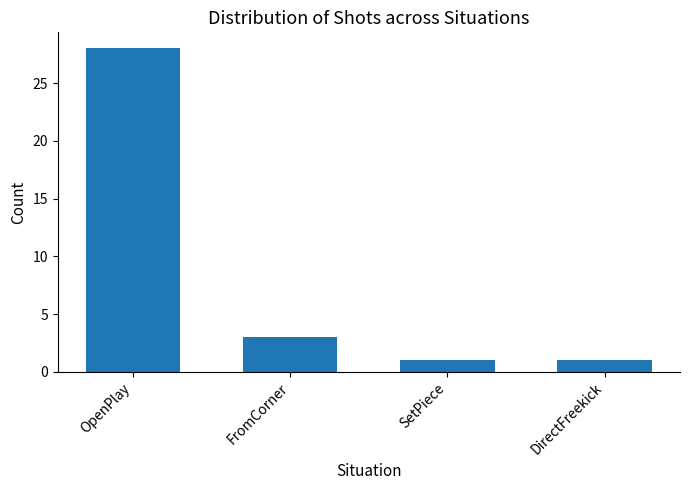

At which category does the chart reach its peak across all series?

OpenPlay